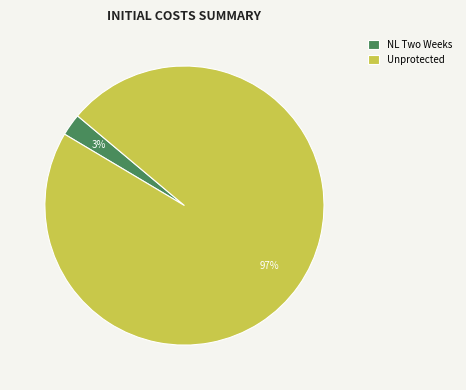

Between NL Two Weeks and Unprotected, which is larger?

Unprotected